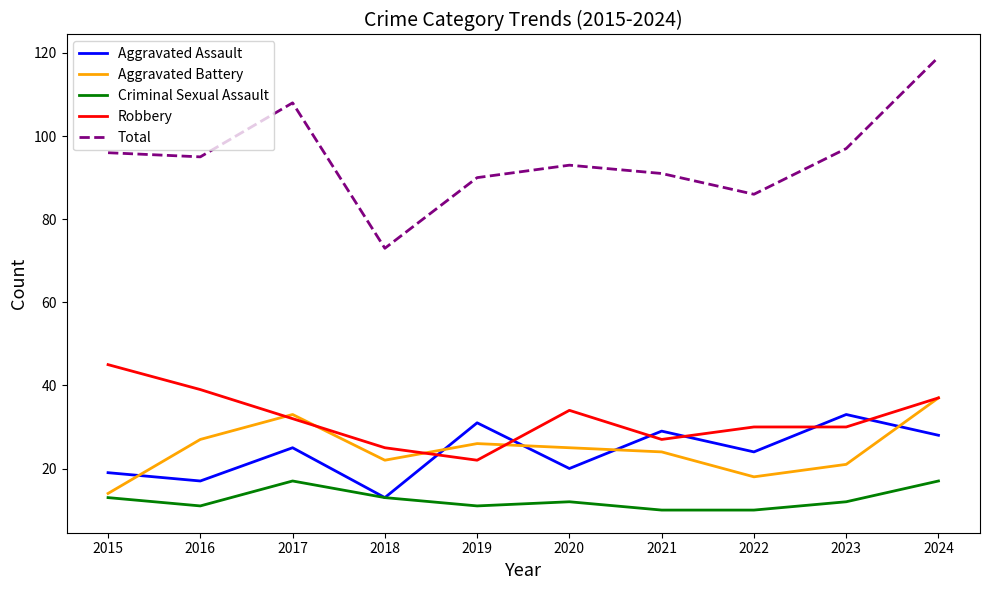

True or false: Total and Robbery cross at least once.

False